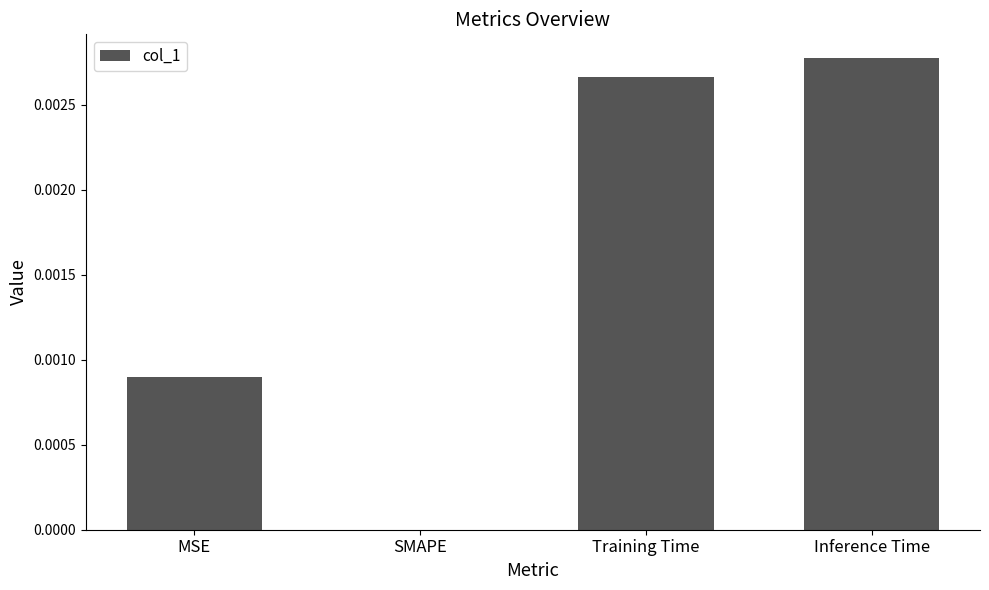

The value at SMAPE is 0.0. True or false?

True